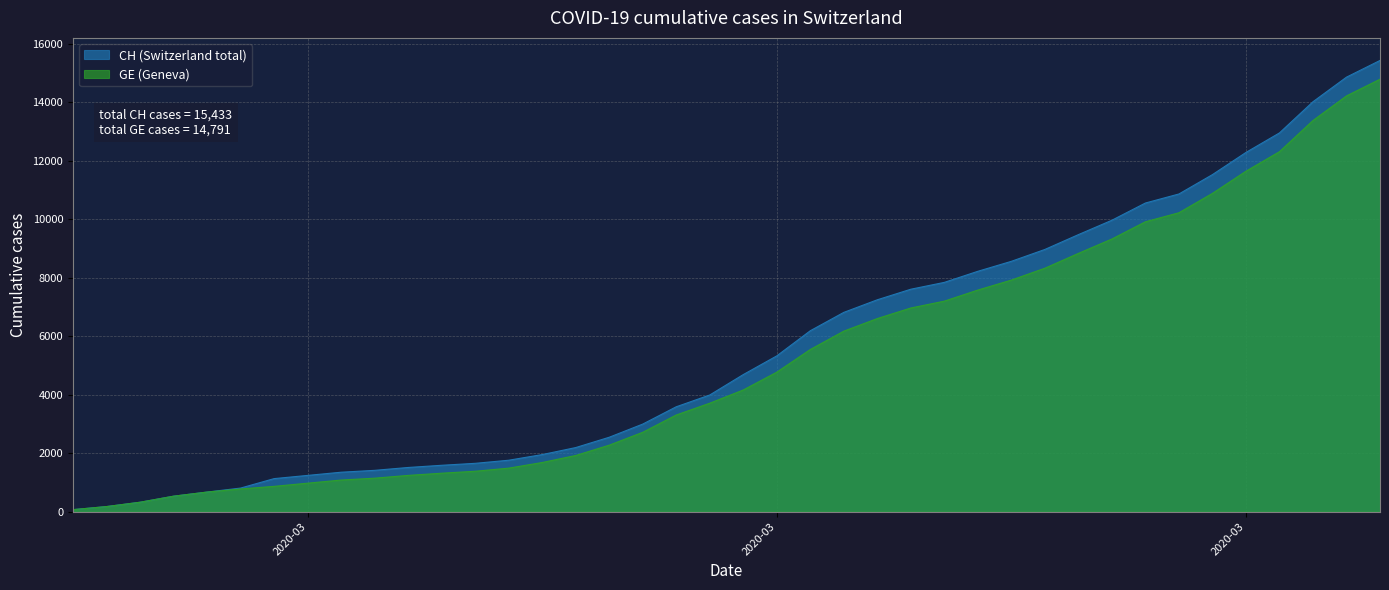

Which series has the largest range (max minus min)?

CH